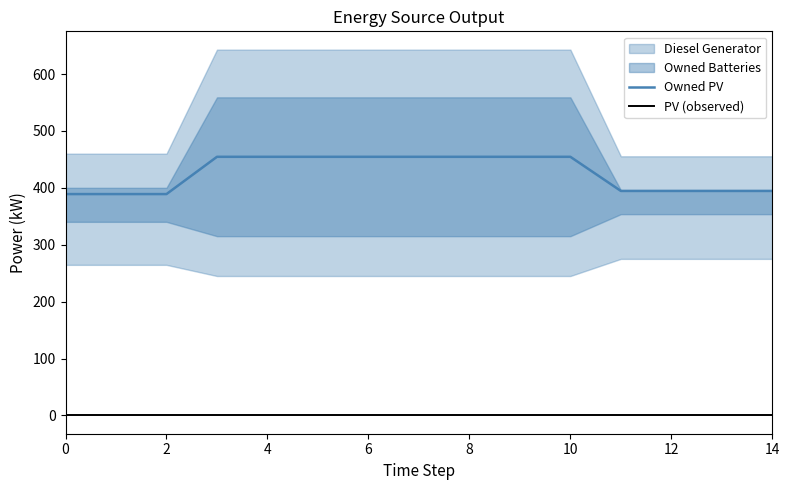

True or false: Owned PV has a value of 394.5 at 11.

True